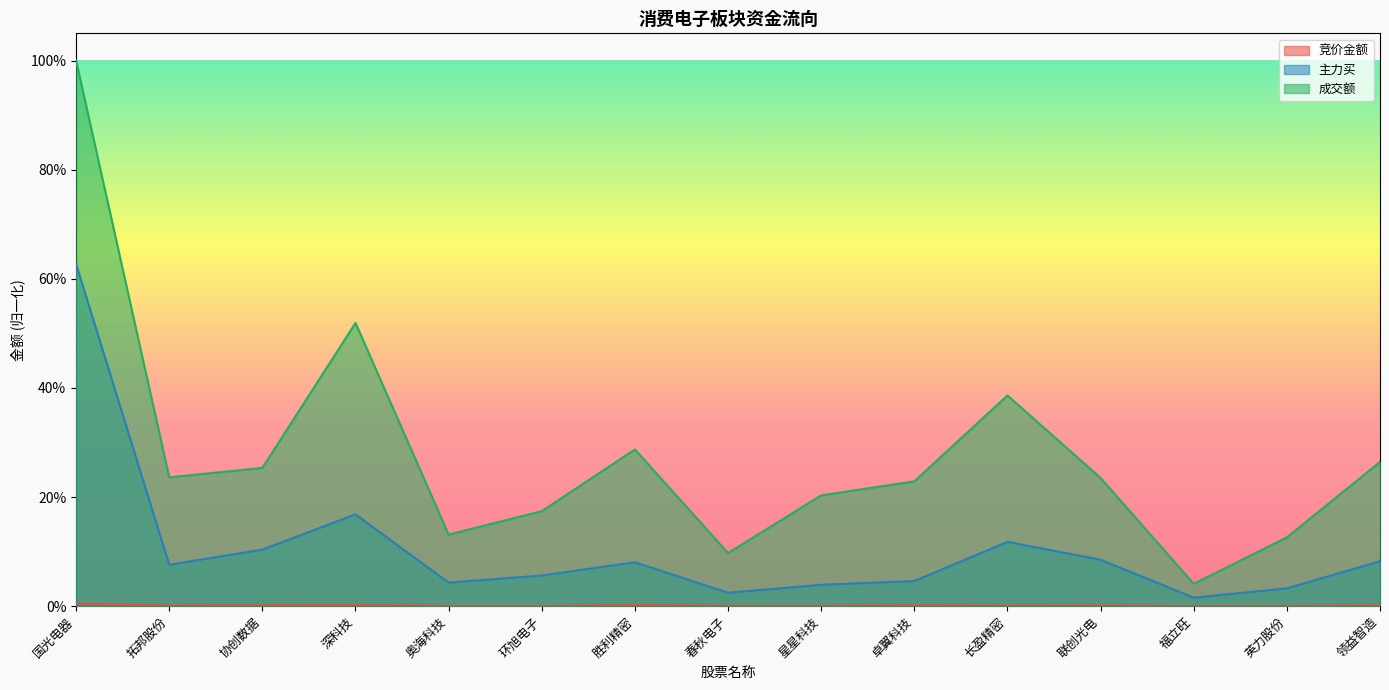

Rank the categories by 成交额 value from lowest to highest.

福立旺, 春秋电子, 英力股份, 奥海科技, 环旭电子, 星星科技, 卓翼科技, 联创光电, 拓邦股份, 协创数据, 领益智造, 胜利精密, 长盈精密, 深科技, 国光电器